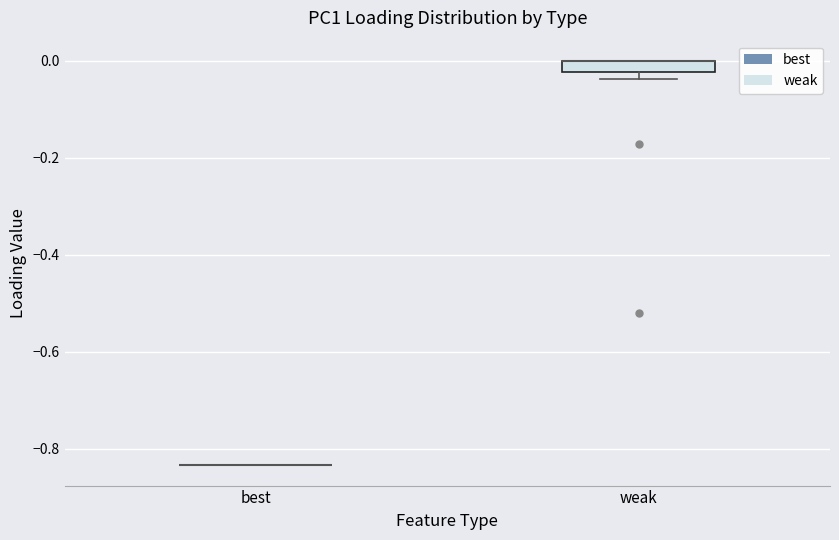

Where is the lower edge of the box for weak on the y-axis? The values are not printed on the chart, so give them approximately, as read against the axis.

-0.02